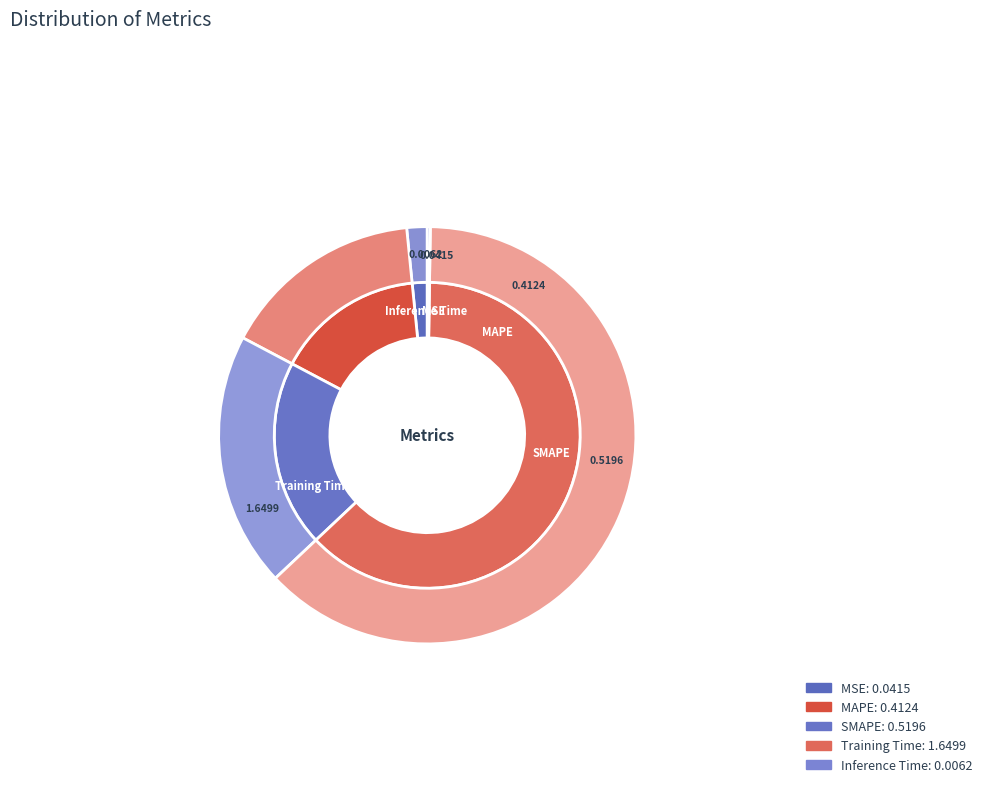

What is the change in value from MSE to MAPE?

+0.4